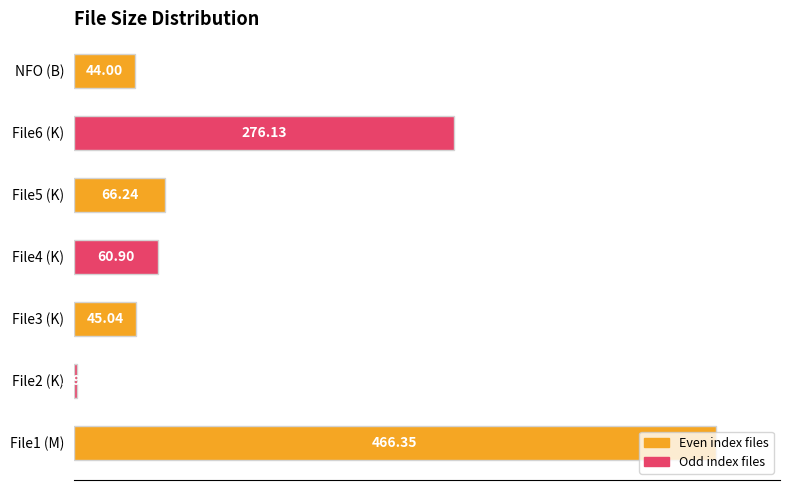

How many bars are there in total?

7